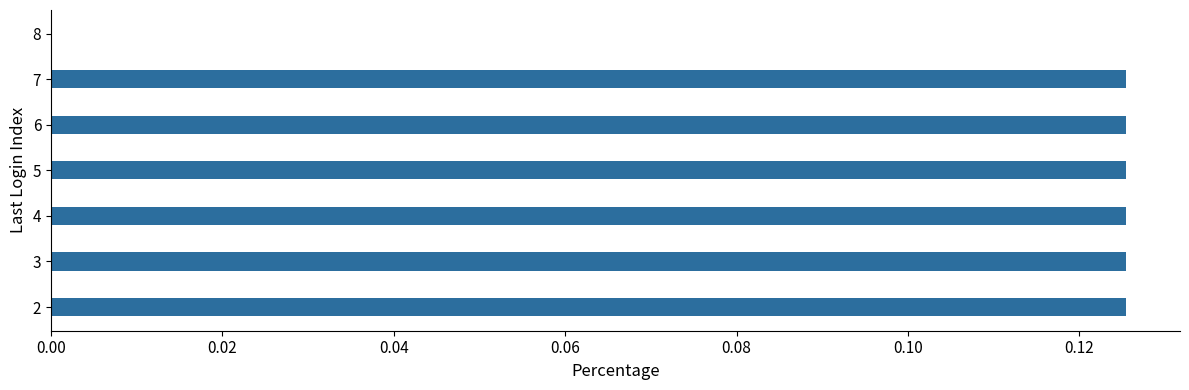

Is it true that the value at 6 is 0.2?

False